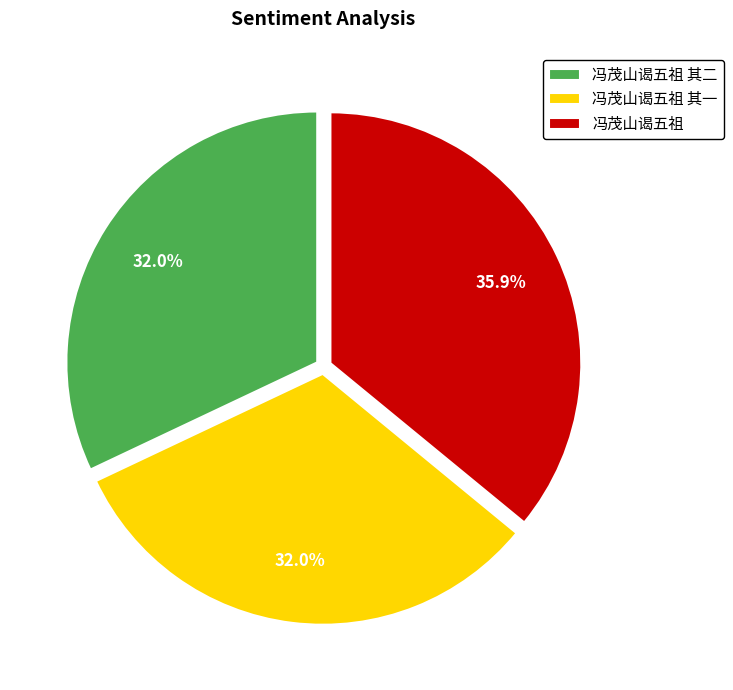

How much of the chart is everything except 冯茂山谒五祖 其二?

68.0%